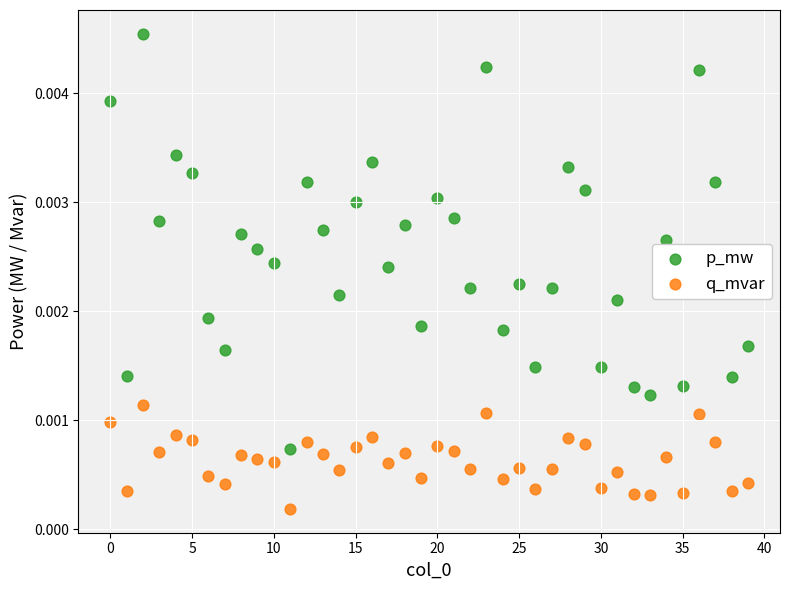

Which series has the widest spread of Y values?

p_mw